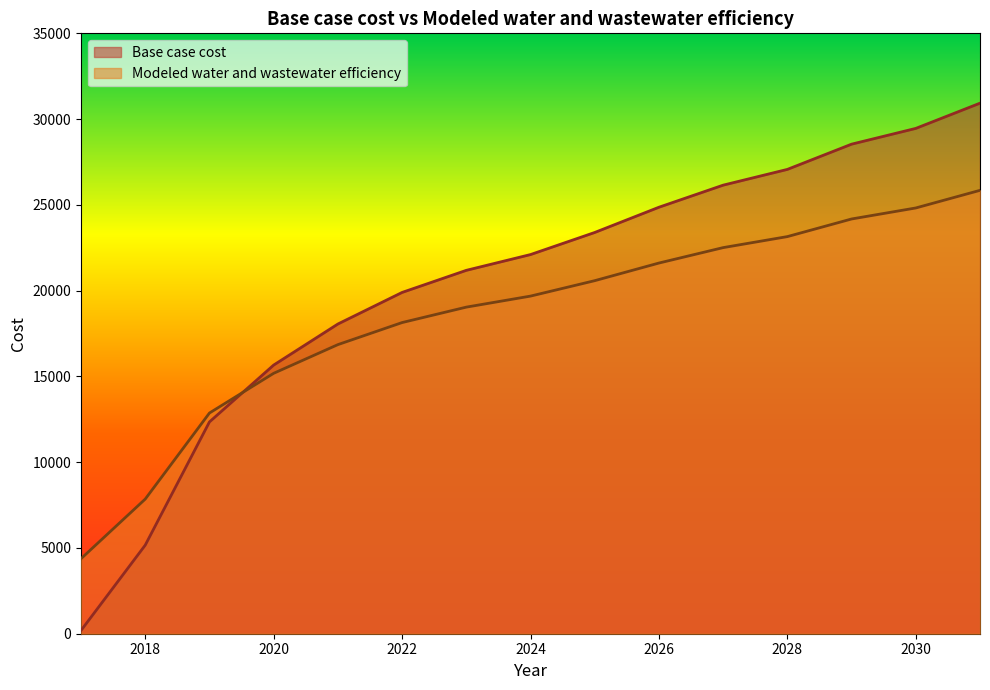

What is the difference between the Modeled water and wastewater efficiency values at 2024 and 2018?

11832.4